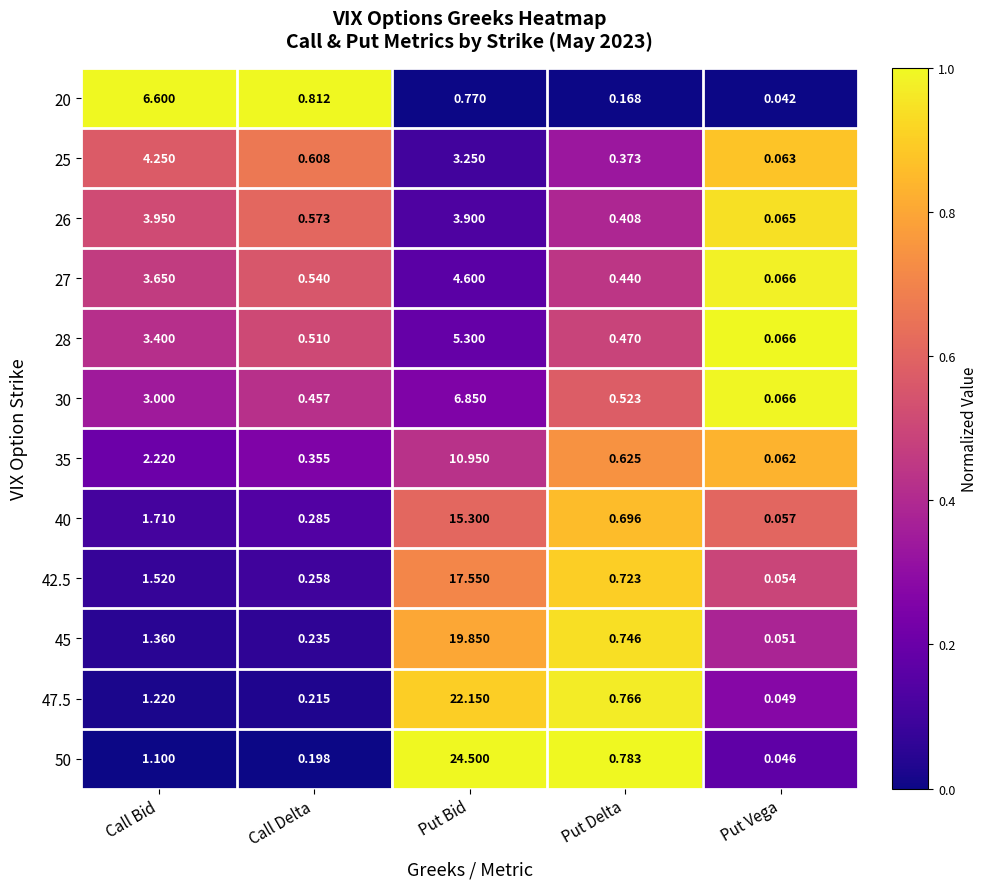

At which category is the sum across all series the highest?

Put Bid